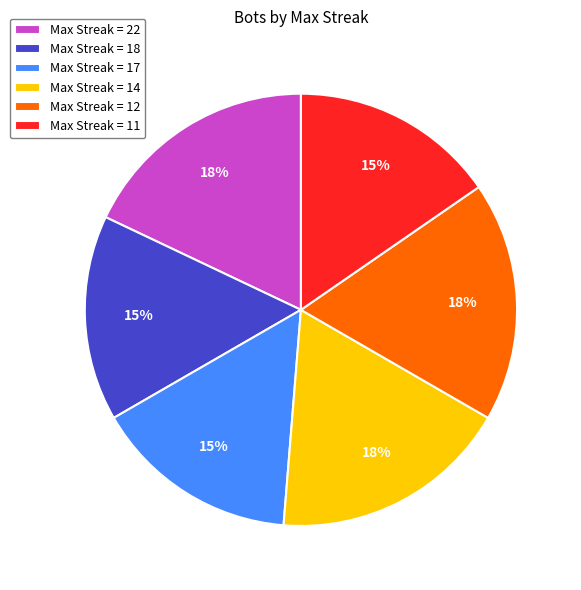

Which has a higher value, Max Streak = 18 or Max Streak = 22?

Max Streak = 22